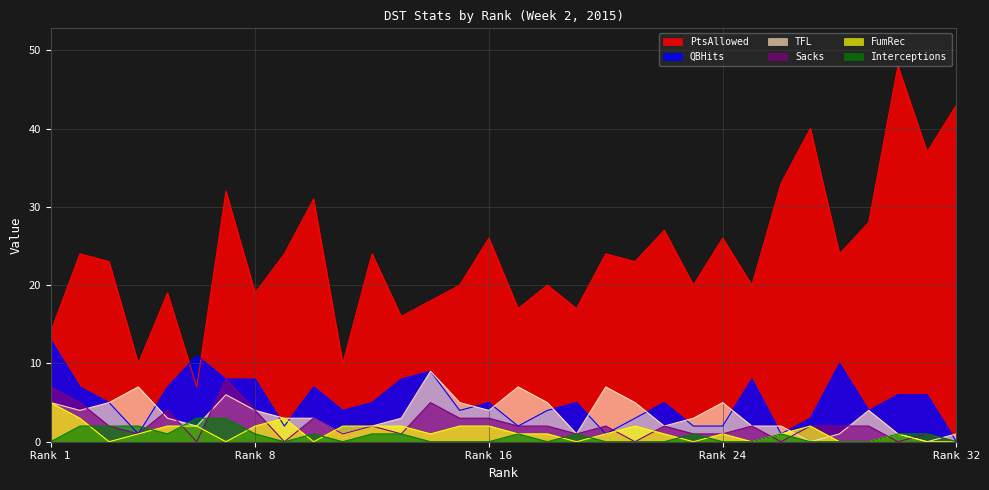

What is the total value across all series at 31?

45